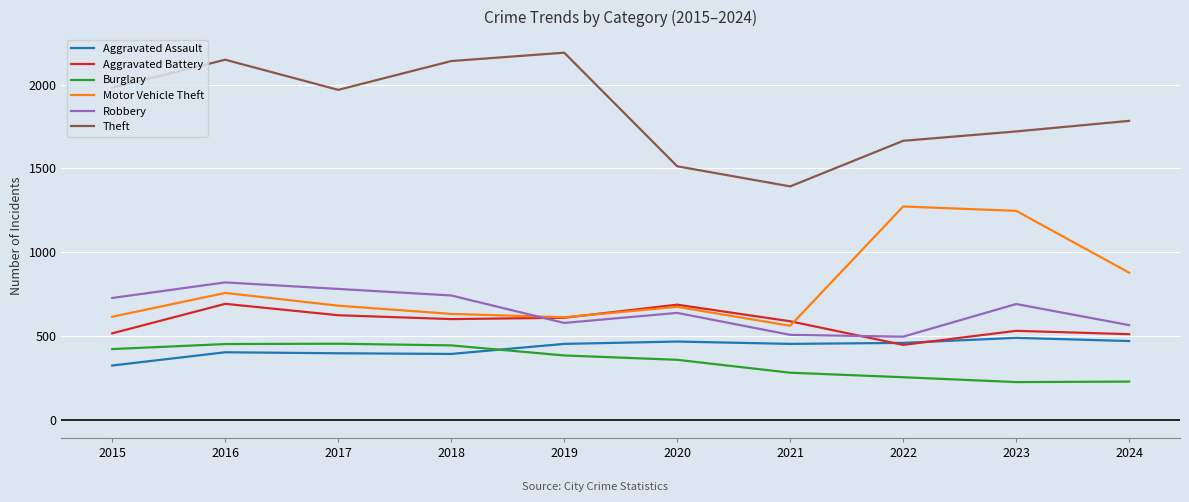

Is this an area chart (filled region under the line)?

No